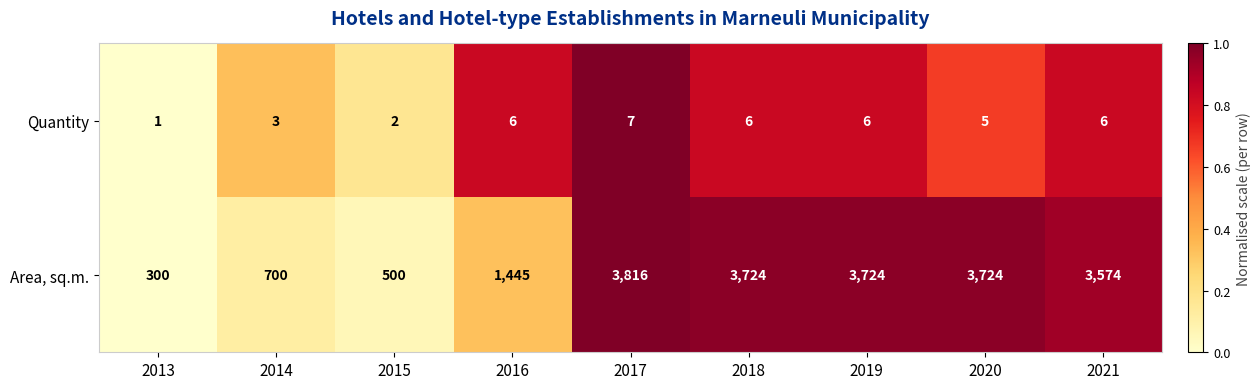

Which series has the largest total across all categories?

Area, sq.m.